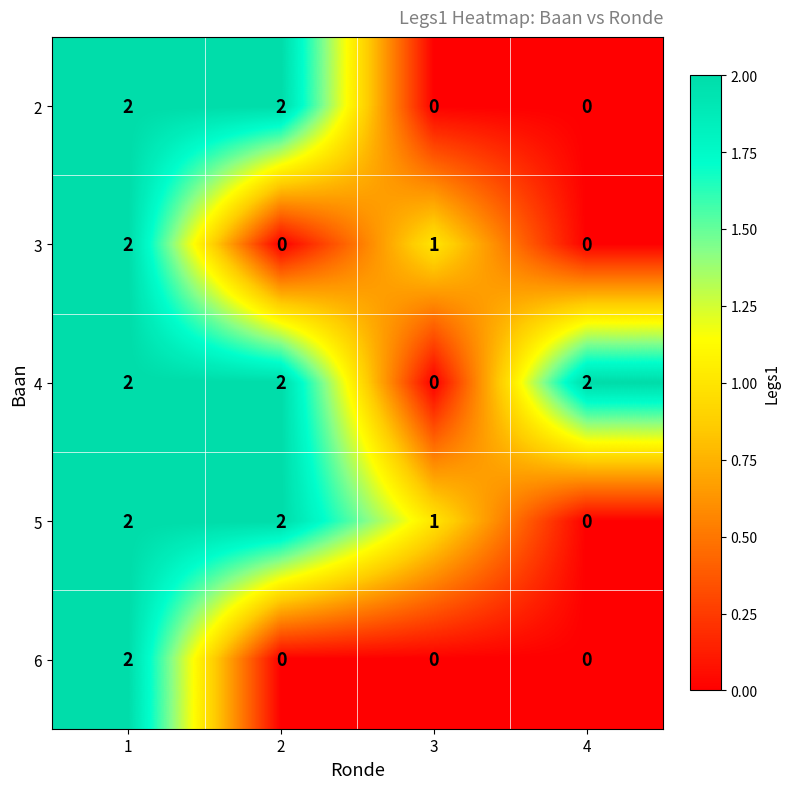

Reading left to right, list all the values displayed in this chart.

2: 1=2	2=2	3=0	4=0
3: 1=2	2=0	3=1	4=0
4: 1=2	2=2	3=0	4=2
5: 1=2	2=2	3=1	4=0
6: 1=2	2=0	3=0	4=0